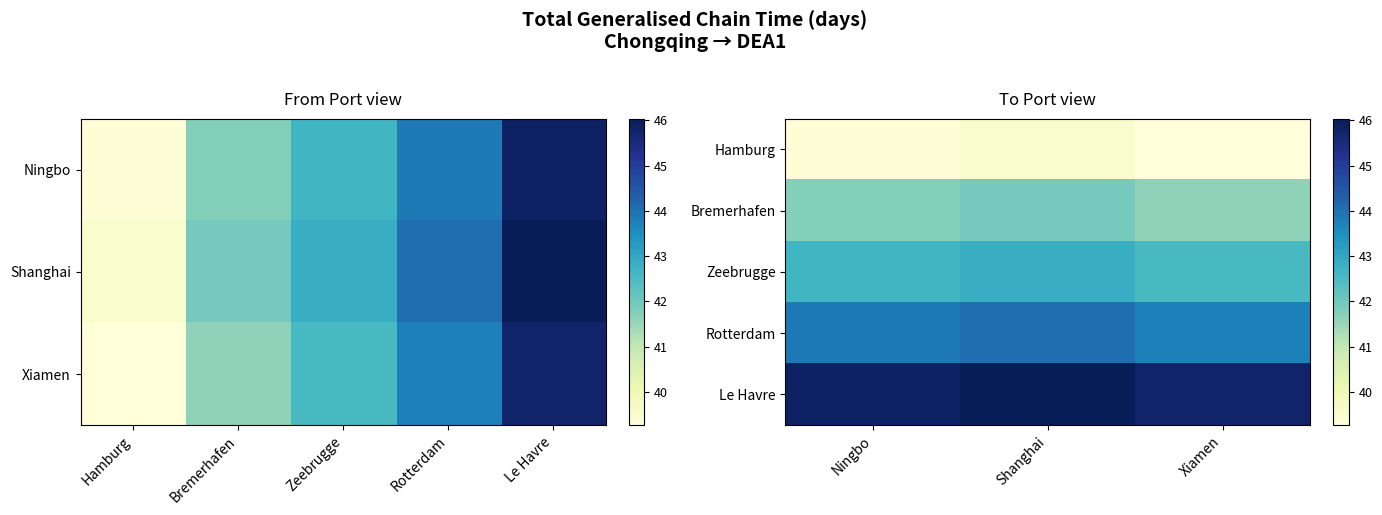

Which series has the largest total across all categories?

Le Havre